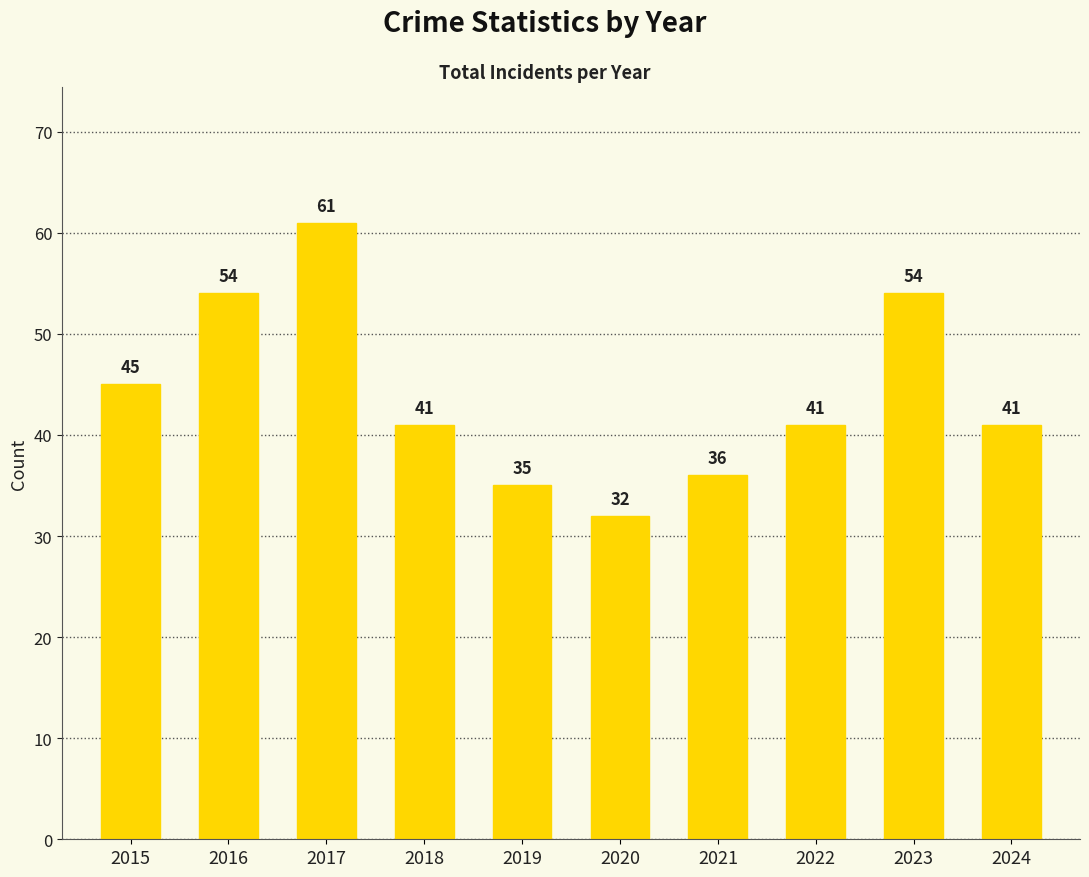

Which label corresponds to the largest value in the chart?

2017